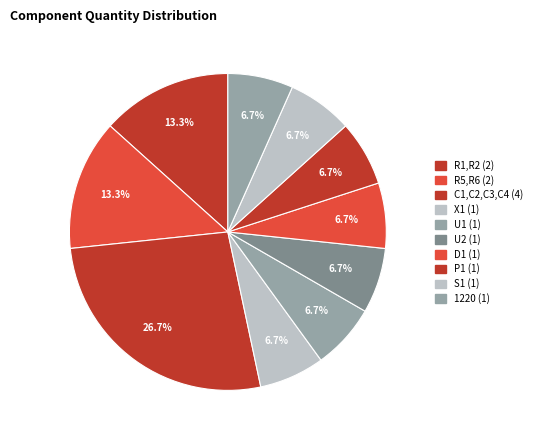

Count the number of slices in the pie.

10